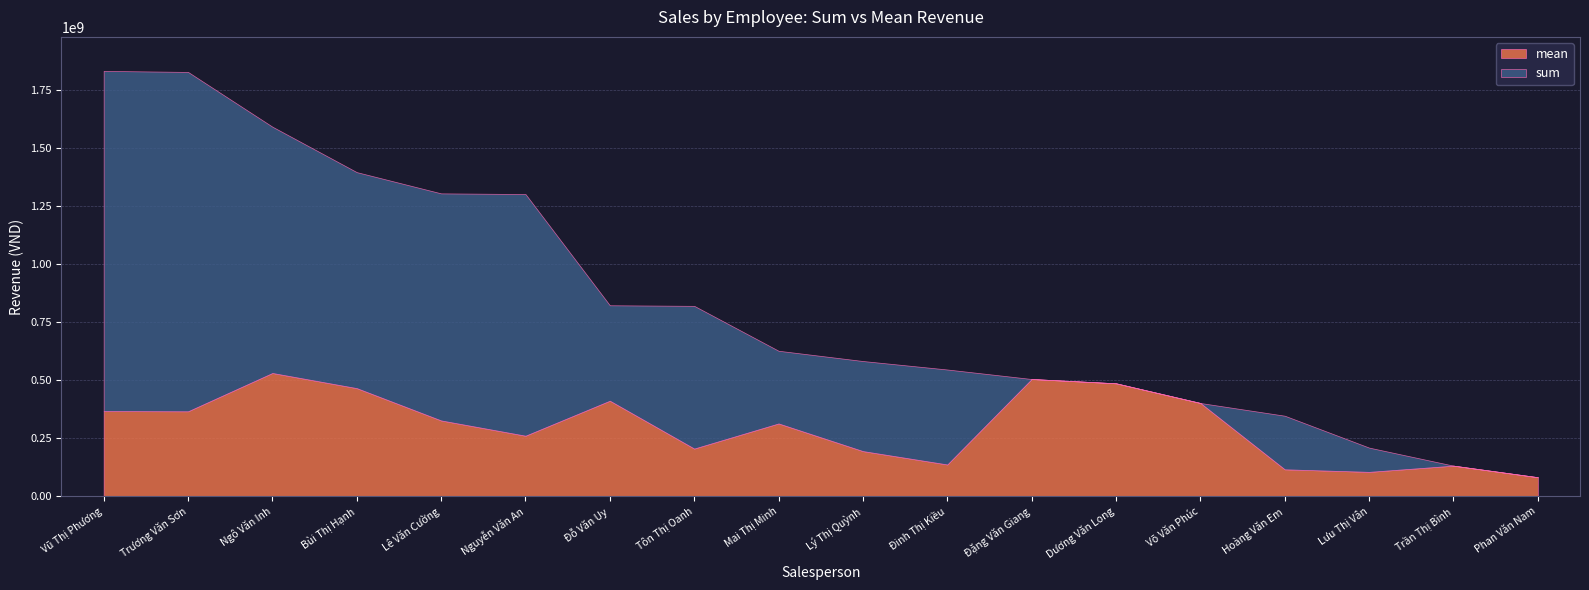

Between Nguyễn Văn An and Tôn Thị Oanh, which is larger?

Nguyễn Văn An